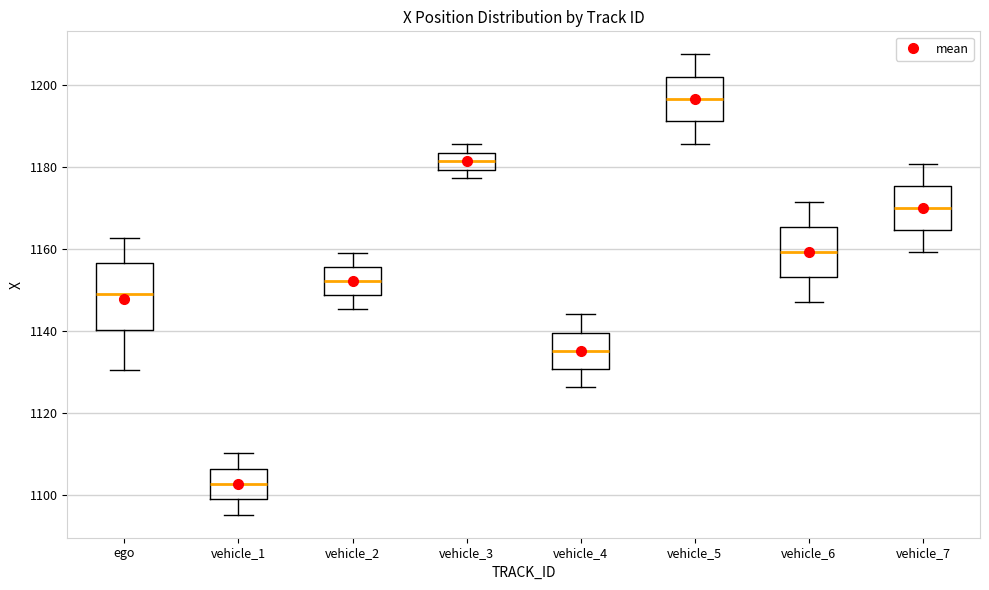

Reading left to right, transcribe this box plot: for each box, give where its median line is, the range the box spans, and where its two whiskers end, as read against the y-axis. The values are not printed on the chart, so give them approximately, as read against the axis.

ego: median 1150, box 1140 to 1156, whiskers 1130 to 1162
vehicle_1: median 1102, box 1100 to 1106, whiskers 1096 to 1110
vehicle_2: median 1152, box 1148 to 1156, whiskers 1146 to 1160
vehicle_3: median 1182, box 1180 to 1184, whiskers 1178 to 1186
vehicle_4: median 1136, box 1130 to 1140, whiskers 1126 to 1144
vehicle_5: median 1196, box 1192 to 1202, whiskers 1186 to 1208
vehicle_6: median 1160, box 1154 to 1166, whiskers 1148 to 1172
vehicle_7: median 1170, box 1164 to 1176, whiskers 1160 to 1180